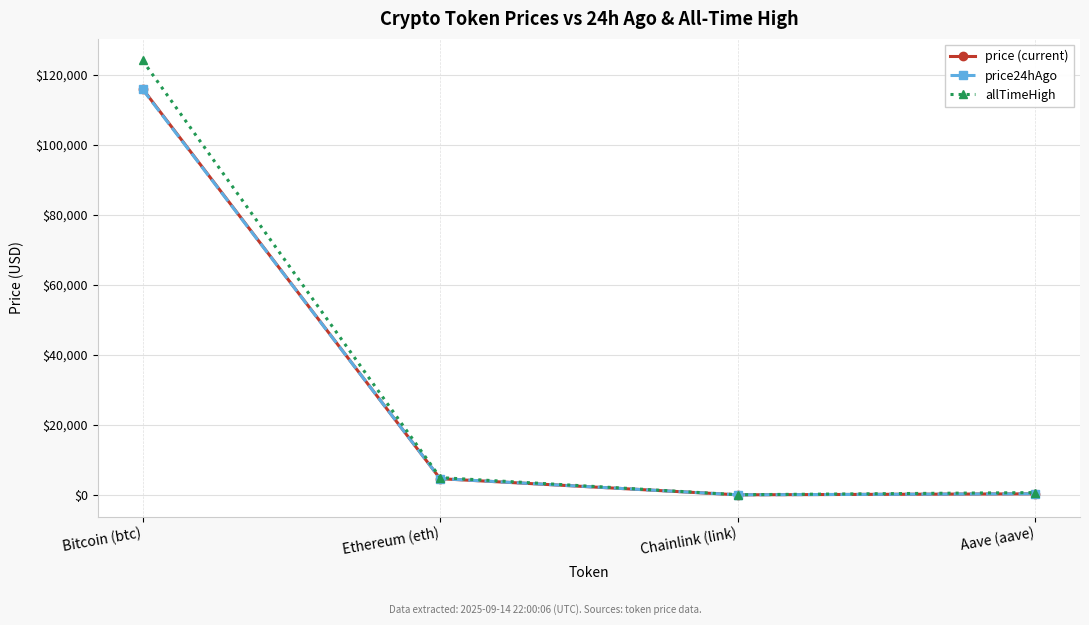

At which category is the sum across all series the highest?

Bitcoin (btc)